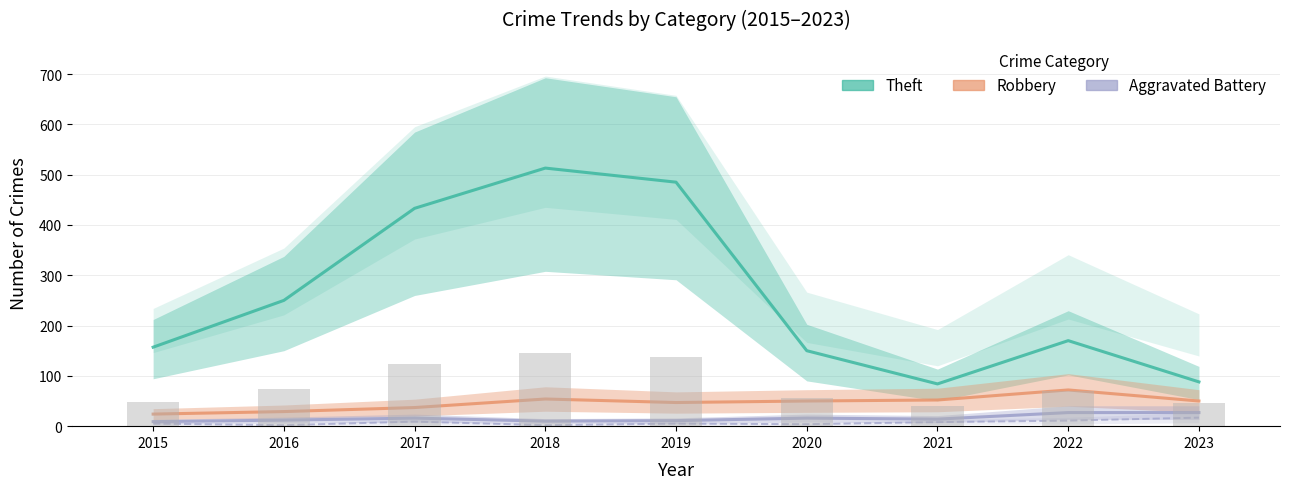

What is the value of the Aggravated Battery bar at the 3rd from the left?

16.0